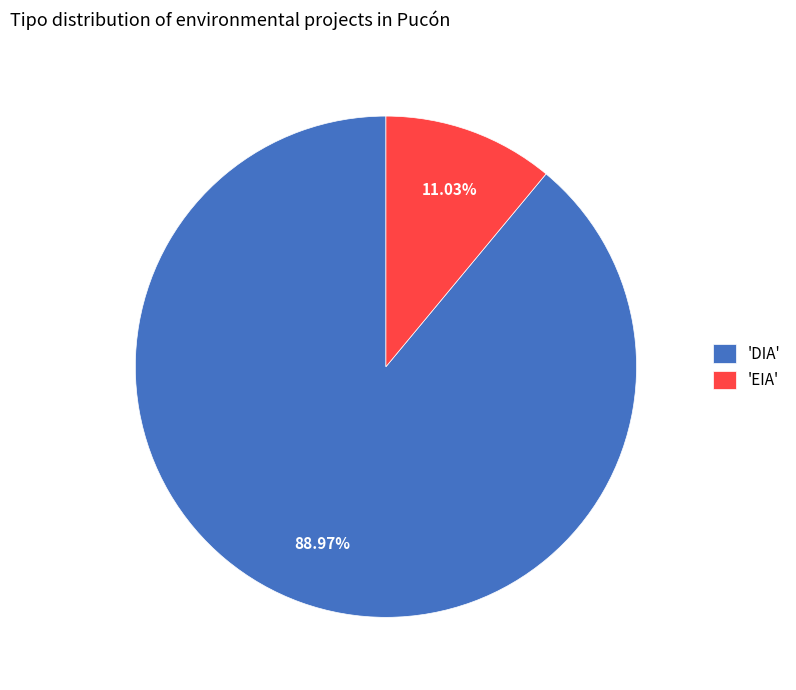

Does any single category account for the majority?

Yes